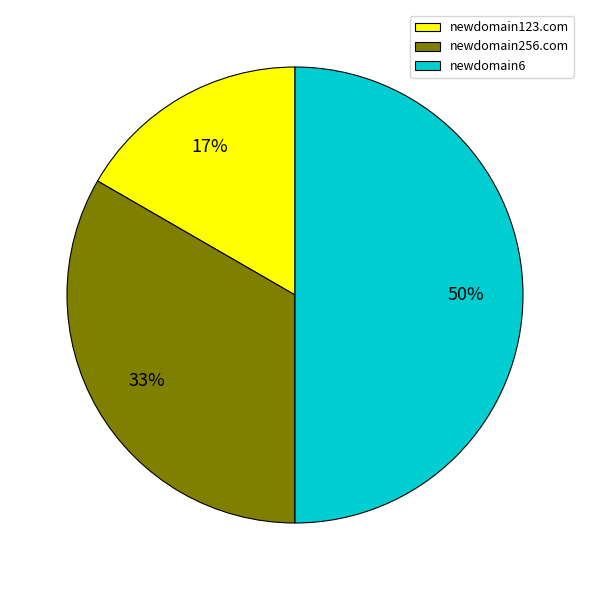

Does newdomain256.com represent more than half of the total?

No